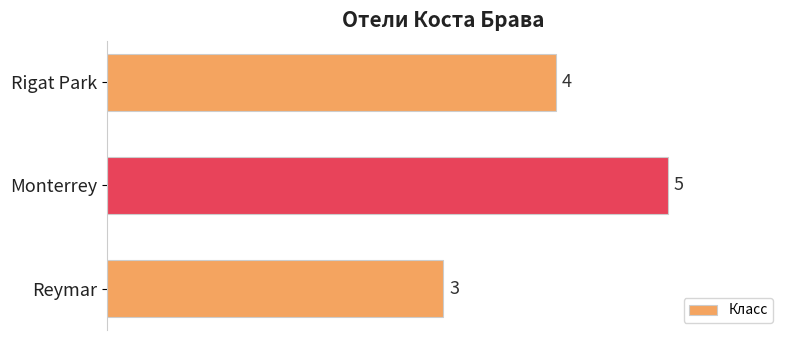

Between Rigat Park and Monterrey, which is larger?

Monterrey